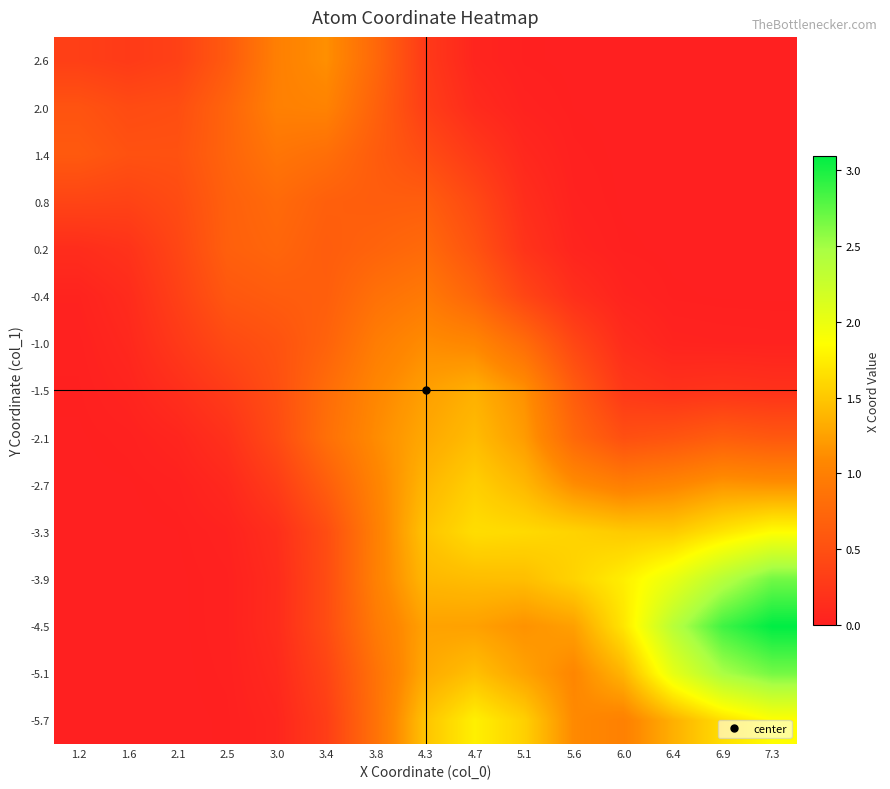

Which has a higher value, 1.2 or 3.0?

3.0